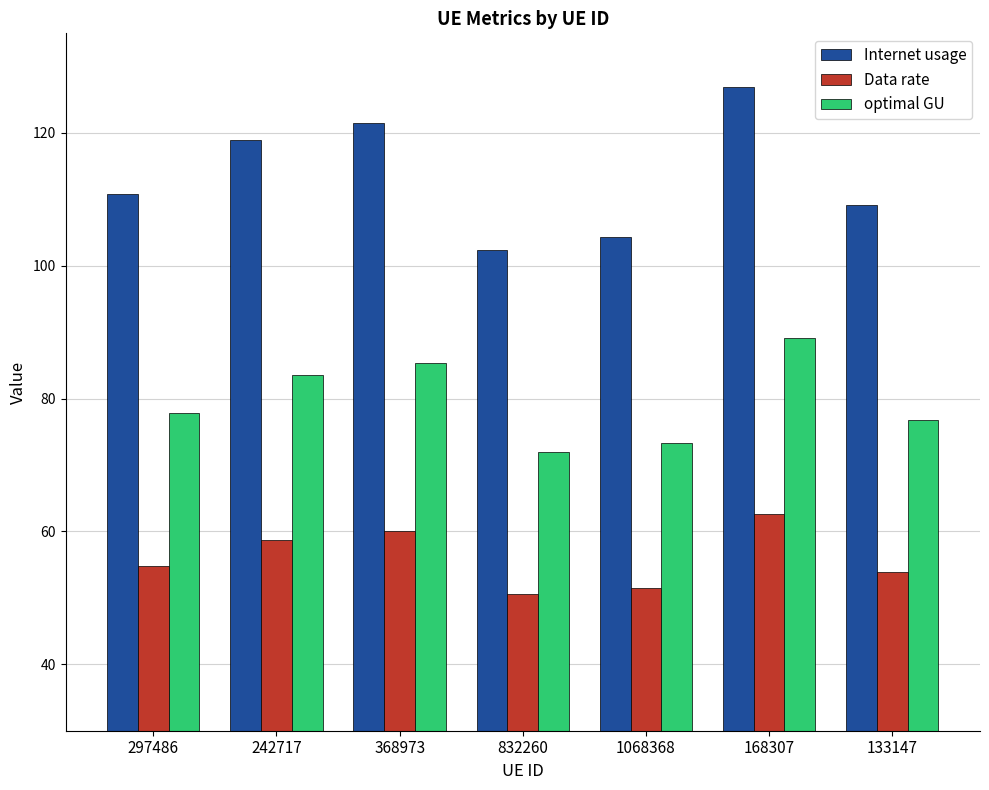

Which series changed the most between 297486 and 832260?

Internet usage